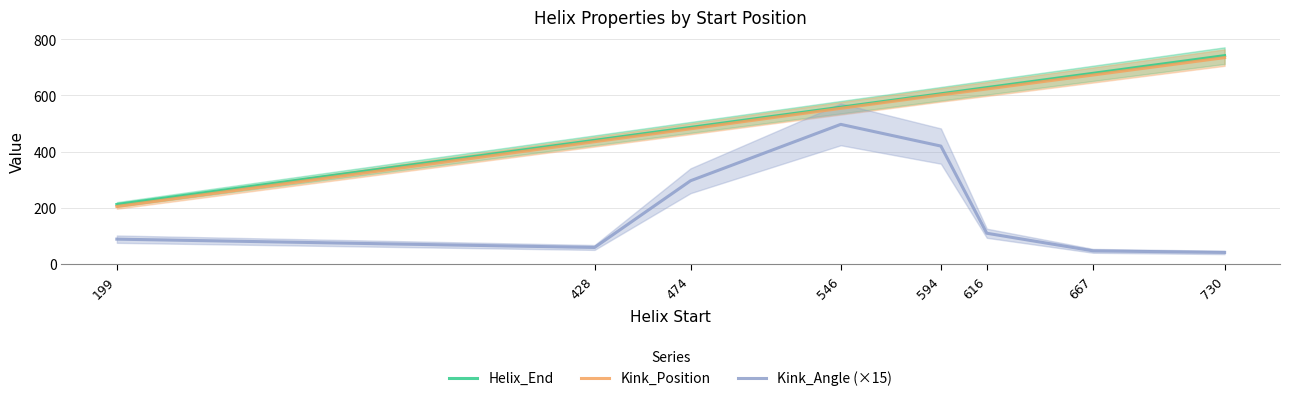

Count the number of data series in this chart.

3